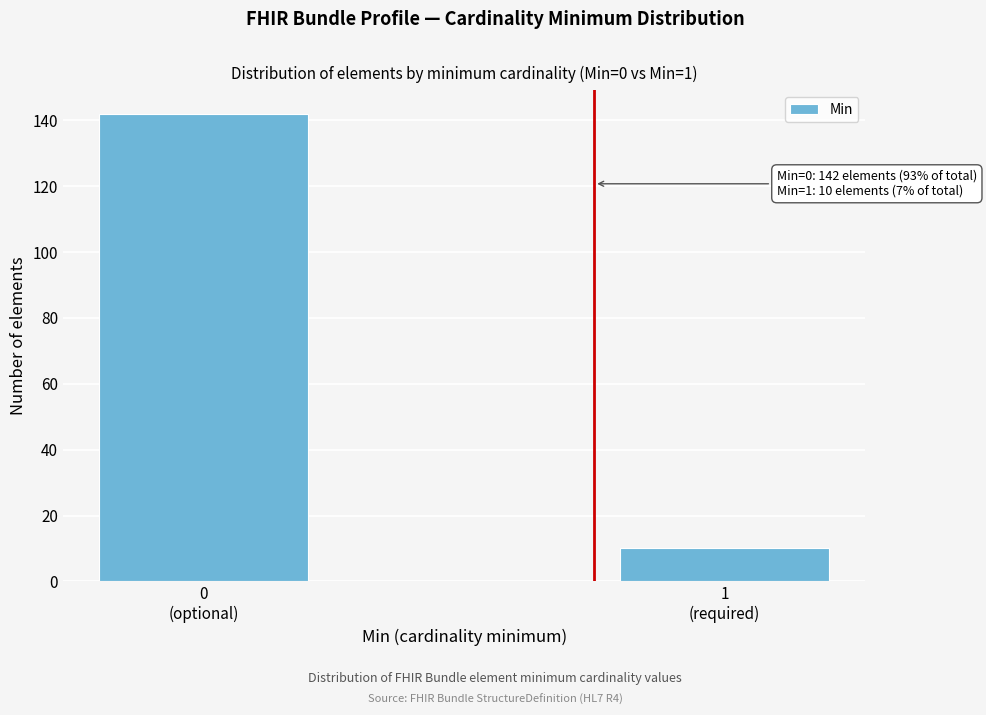

Reading left to right, transcribe all the data shown in this chart.

142	10